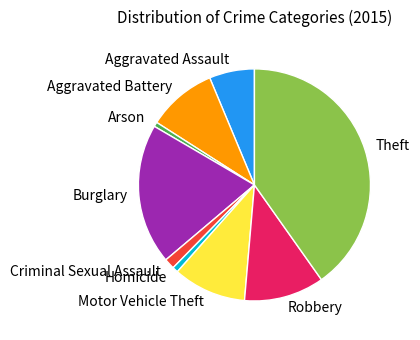

Which has a higher value, Arson or Burglary?

Burglary